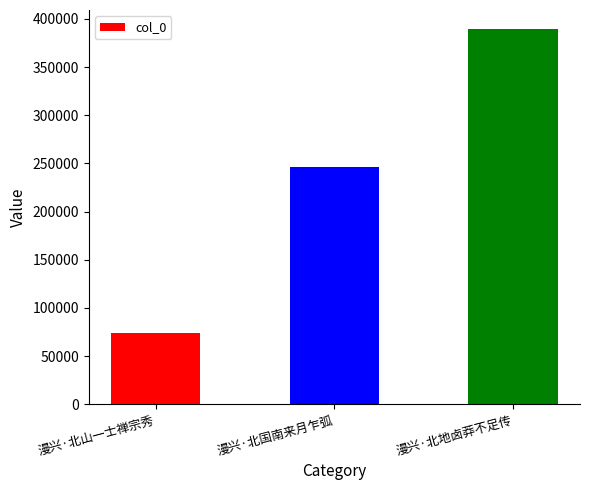

Read the value at 漫兴·北山一士禅宗秀, to the nearest 100.

73700